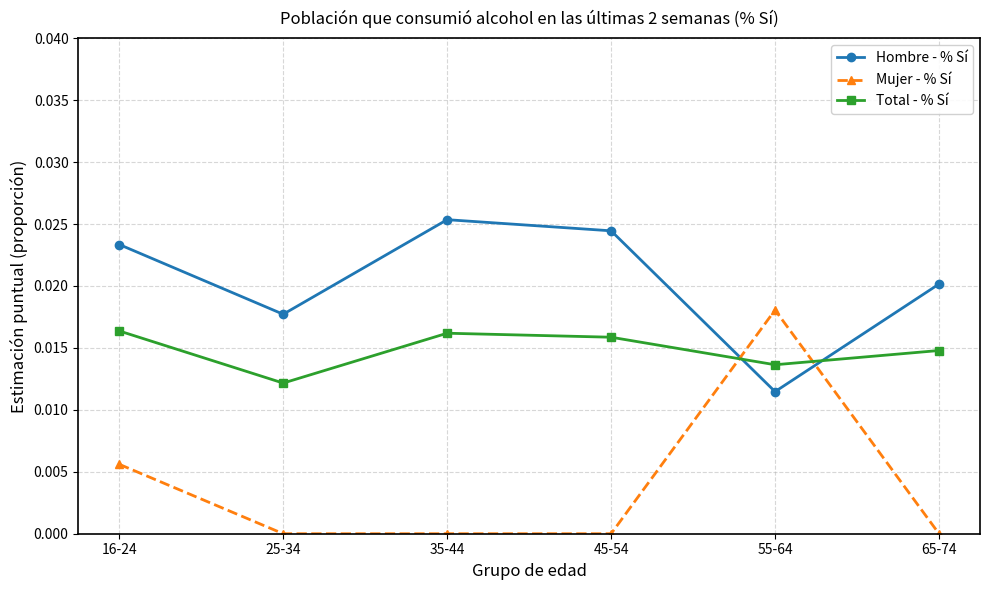

Where do Hombre - % Sí and Total - % Sí first cross each other?

45-54 and 55-64